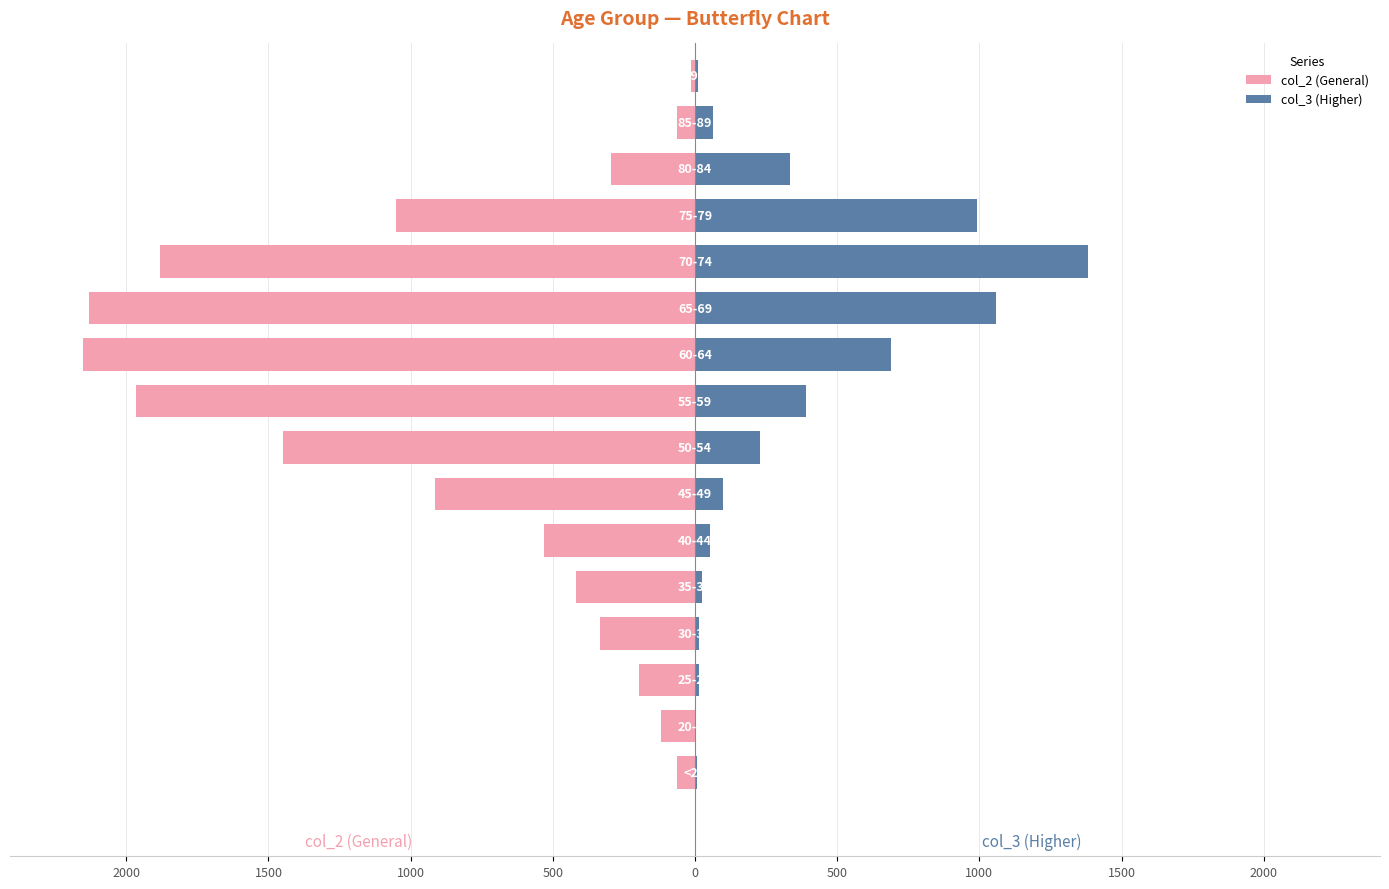

How many bars are there in each group?

2